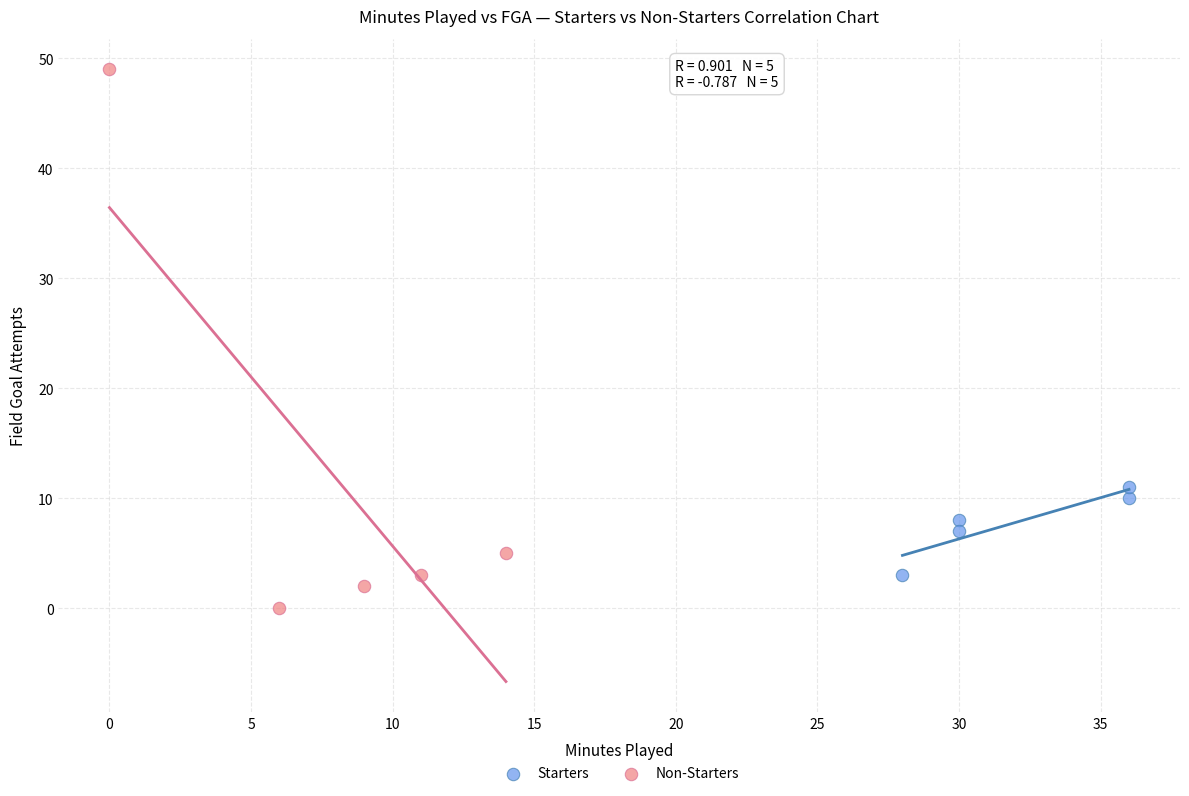

Which series reaches the minimum Y coordinate?

Non-Starters